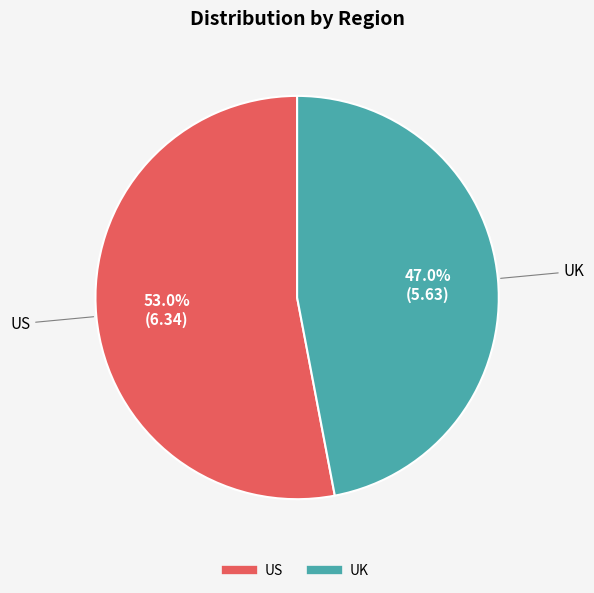

The UK slice represents 41% of the pie. True or false?

False